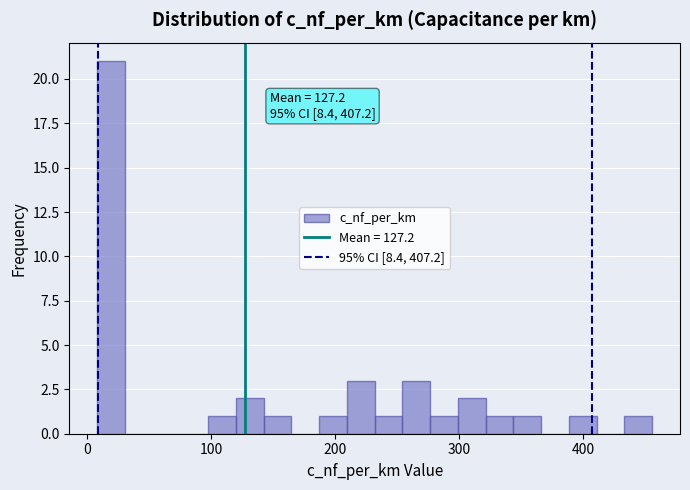

Read against the x-axis, roughly where is the centre of the tallest bar?

20